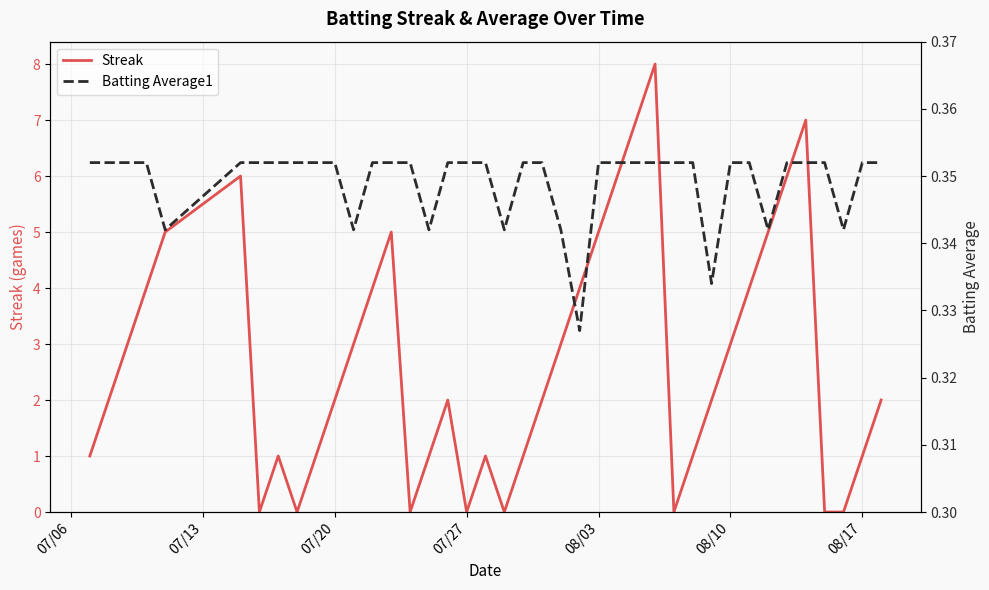

Does the chart have visible grid lines?

Yes